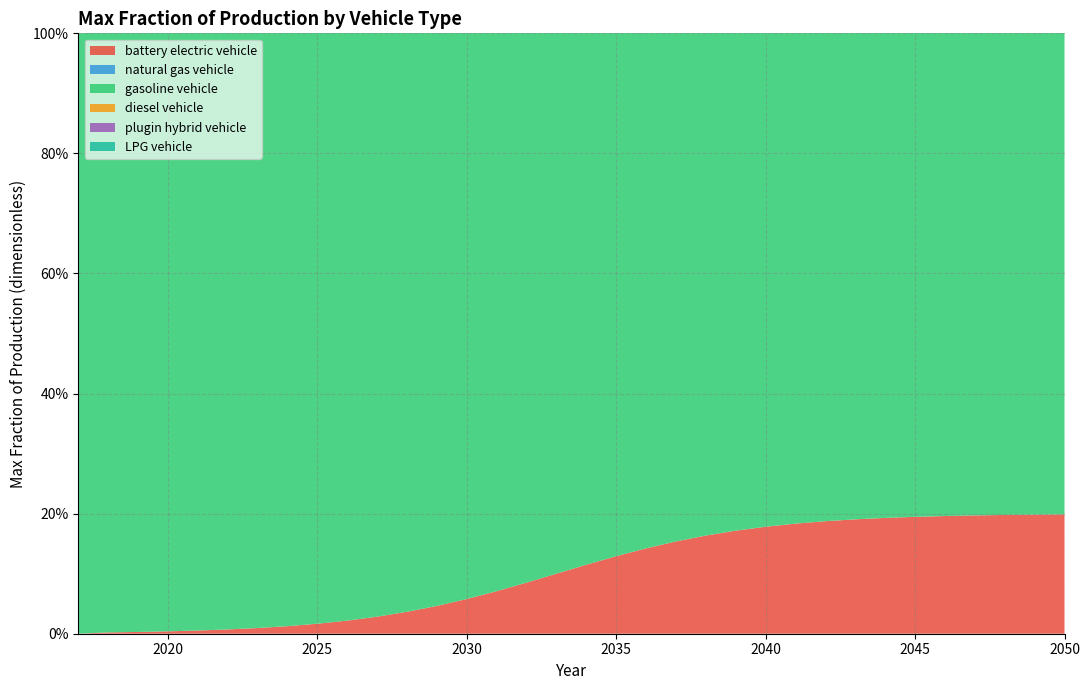

Reading left to right, list all the values displayed in this chart.

battery electric vehicle: 2017=0.0	2018=0.0	2019=0.0	2020=0.0	2021=0.0	2022=0.0	2023=0.0	2024=0.0	2025=0.0	2026=0.0	2027=0.0	2028=0.0	2029=0.0	2030=0.1	2031=0.1	2032=0.1	2033=0.1	2034=0.1	2035=0.1	2036=0.1	2037=0.2	2038=0.2	2039=0.2	2040=0.2	2041=0.2	2042=0.2	2043=0.2	2044=0.2	2045=0.2	2046=0.2	2047=0.2	2048=0.2	2049=0.2	2050=0.2
natural gas vehicle: 2017=0.0	2018=0.0	2019=0.0	2020=0.0	2021=0.0	2022=0.0	2023=0.0	2024=0.0	2025=0.0	2026=0.0	2027=0.0	2028=0.0	2029=0.0	2030=0.0	2031=0.0	2032=0.0	2033=0.0	2034=0.0	2035=0.0	2036=0.0	2037=0.0	2038=0.0	2039=0.0	2040=0.0	2041=0.0	2042=0.0	2043=0.0	2044=0.0	2045=0.0	2046=0.0	2047=0.0	2048=0.0	2049=0.0	2050=0.0
gasoline vehicle: 2017=1.0	2018=1.0	2019=1.0	2020=1.0	2021=1.0	2022=1.0	2023=1.0	2024=1.0	2025=1.0	2026=1.0	2027=1.0	2028=1.0	2029=1.0	2030=1.0	2031=1.0	2032=1.0	2033=1.0	2034=1.0	2035=1.0	2036=1.0	2037=1.0	2038=1.0	2039=1.0	2040=1.0	2041=1.0	2042=1.0	2043=1.0	2044=1.0	2045=1.0	2046=1.0	2047=1.0	2048=1.0	2049=1.0	2050=1.0
diesel vehicle: 2017=0.0	2018=0.0	2019=0.0	2020=0.0	2021=0.0	2022=0.0	2023=0.0	2024=0.0	2025=0.0	2026=0.0	2027=0.0	2028=0.0	2029=0.0	2030=0.0	2031=0.0	2032=0.0	2033=0.0	2034=0.0	2035=0.0	2036=0.0	2037=0.0	2038=0.0	2039=0.0	2040=0.0	2041=0.0	2042=0.0	2043=0.0	2044=0.0	2045=0.0	2046=0.0	2047=0.0	2048=0.0	2049=0.0	2050=0.0
plugin hybrid vehicle: 2017=0.0	2018=0.0	2019=0.0	2020=0.0	2021=0.0	2022=0.0	2023=0.0	2024=0.0	2025=0.0	2026=0.0	2027=0.0	2028=0.0	2029=0.0	2030=0.0	2031=0.0	2032=0.0	2033=0.0	2034=0.0	2035=0.0	2036=0.0	2037=0.0	2038=0.0	2039=0.0	2040=0.0	2041=0.0	2042=0.0	2043=0.0	2044=0.0	2045=0.0	2046=0.0	2047=0.0	2048=0.0	2049=0.0	2050=0.0
LPG vehicle: 2017=0.0	2018=0.0	2019=0.0	2020=0.0	2021=0.0	2022=0.0	2023=0.0	2024=0.0	2025=0.0	2026=0.0	2027=0.0	2028=0.0	2029=0.0	2030=0.0	2031=0.0	2032=0.0	2033=0.0	2034=0.0	2035=0.0	2036=0.0	2037=0.0	2038=0.0	2039=0.0	2040=0.0	2041=0.0	2042=0.0	2043=0.0	2044=0.0	2045=0.0	2046=0.0	2047=0.0	2048=0.0	2049=0.0	2050=0.0